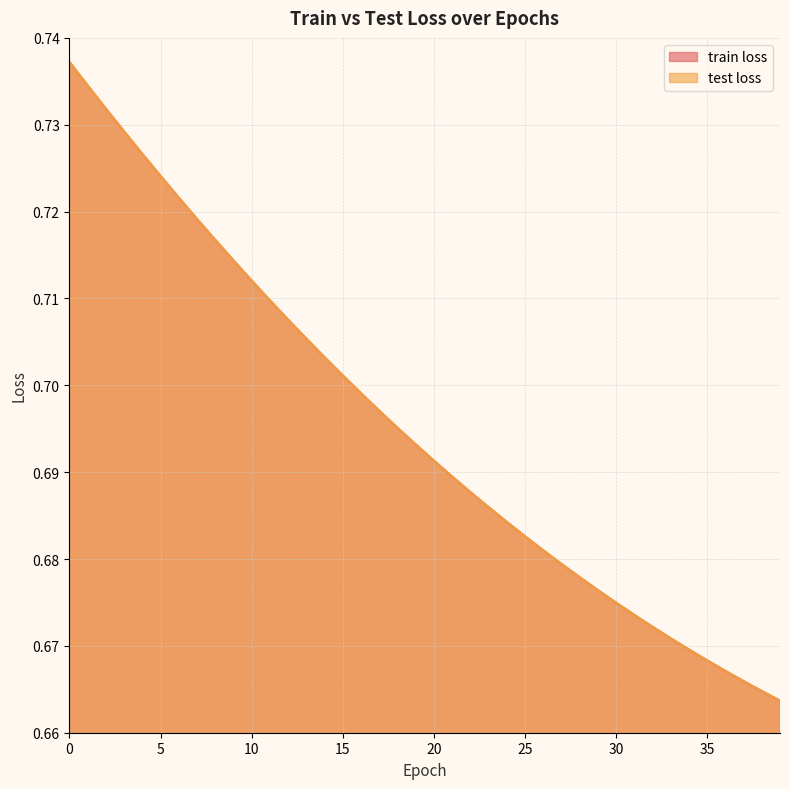

True or false: train loss and test loss cross at least once.

False